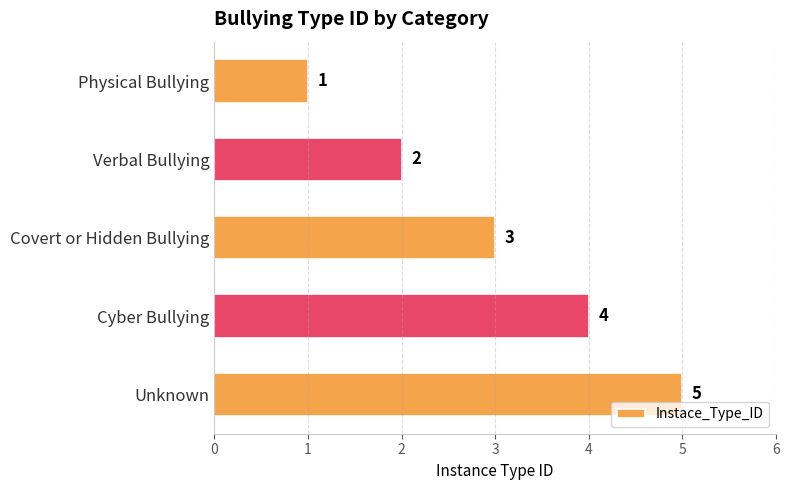

What is the sum of all values?

15